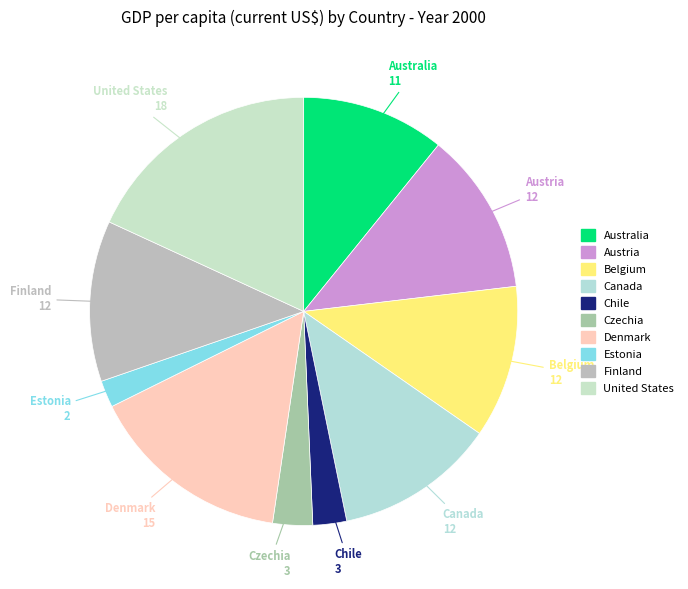

Approximately how many times larger is the value at Belgium compared to United States?

0.6